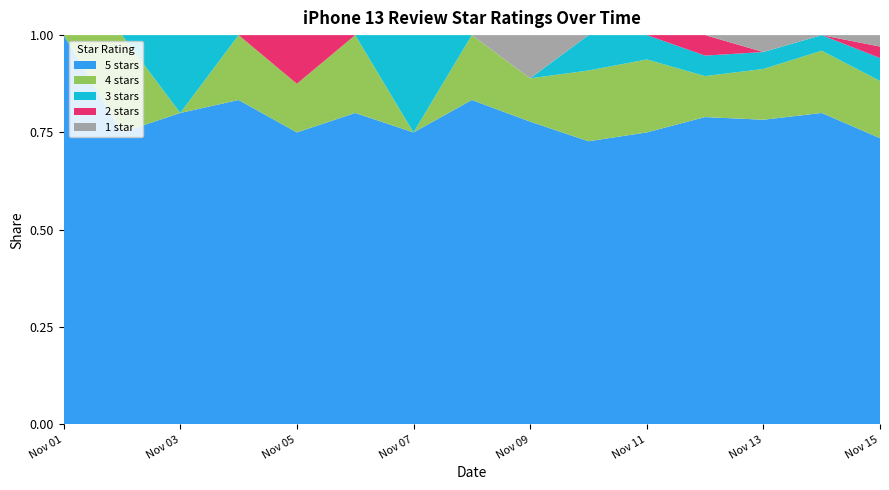

What is the total value across all series at Nov 01?

1.0